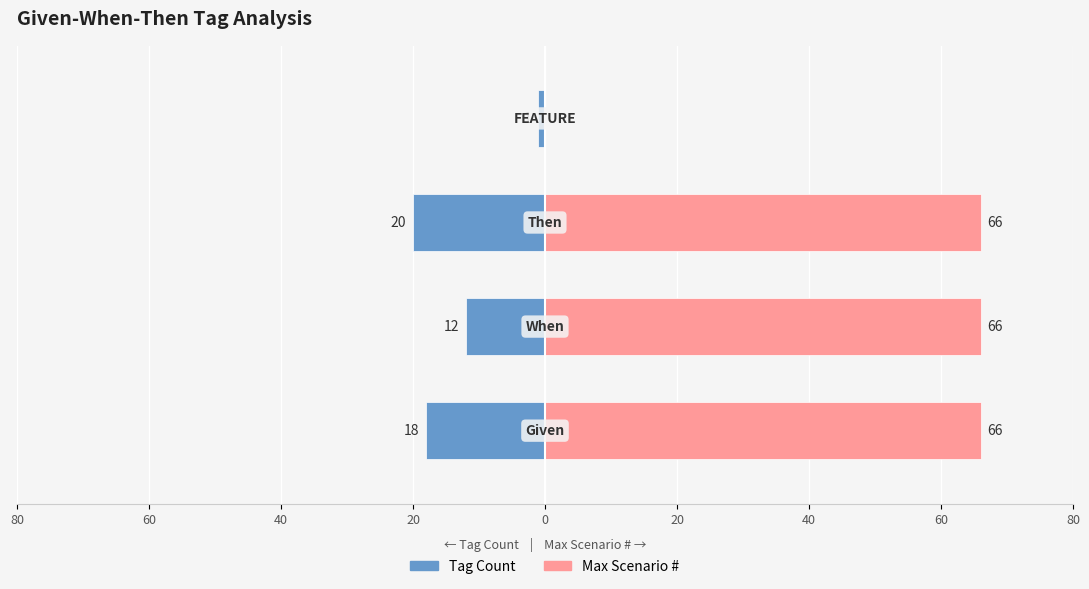

What is the average value of the Max Scenario # series?

50